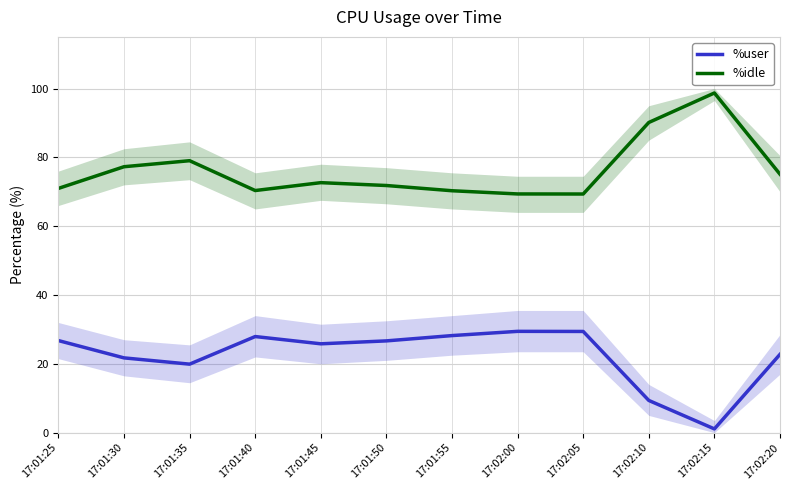

Between 17:01:30 and 17:02:20, which is larger?

17:02:20